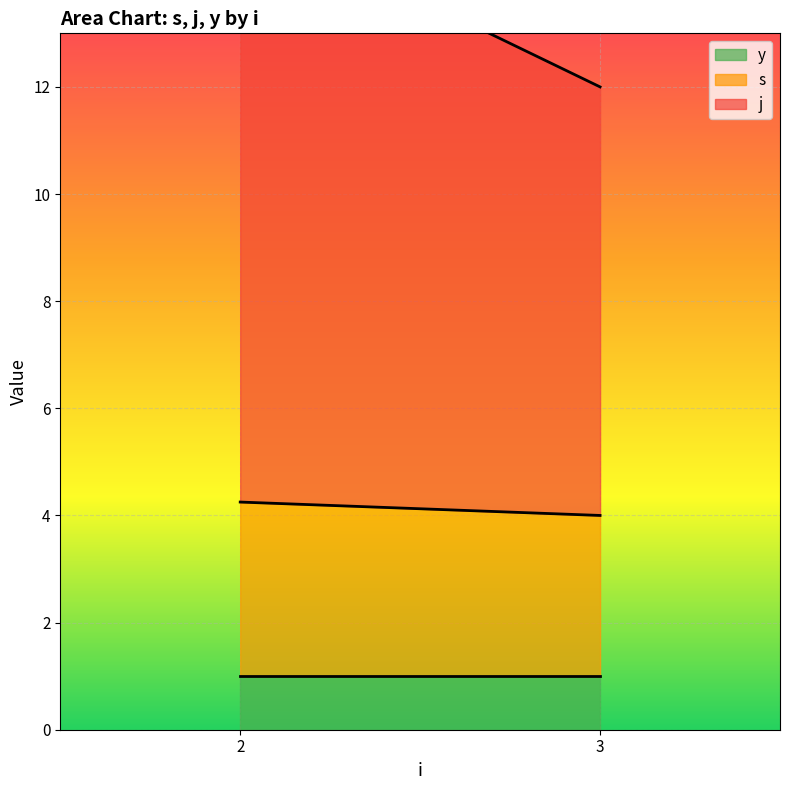

Where is the first local minimum for s?

4